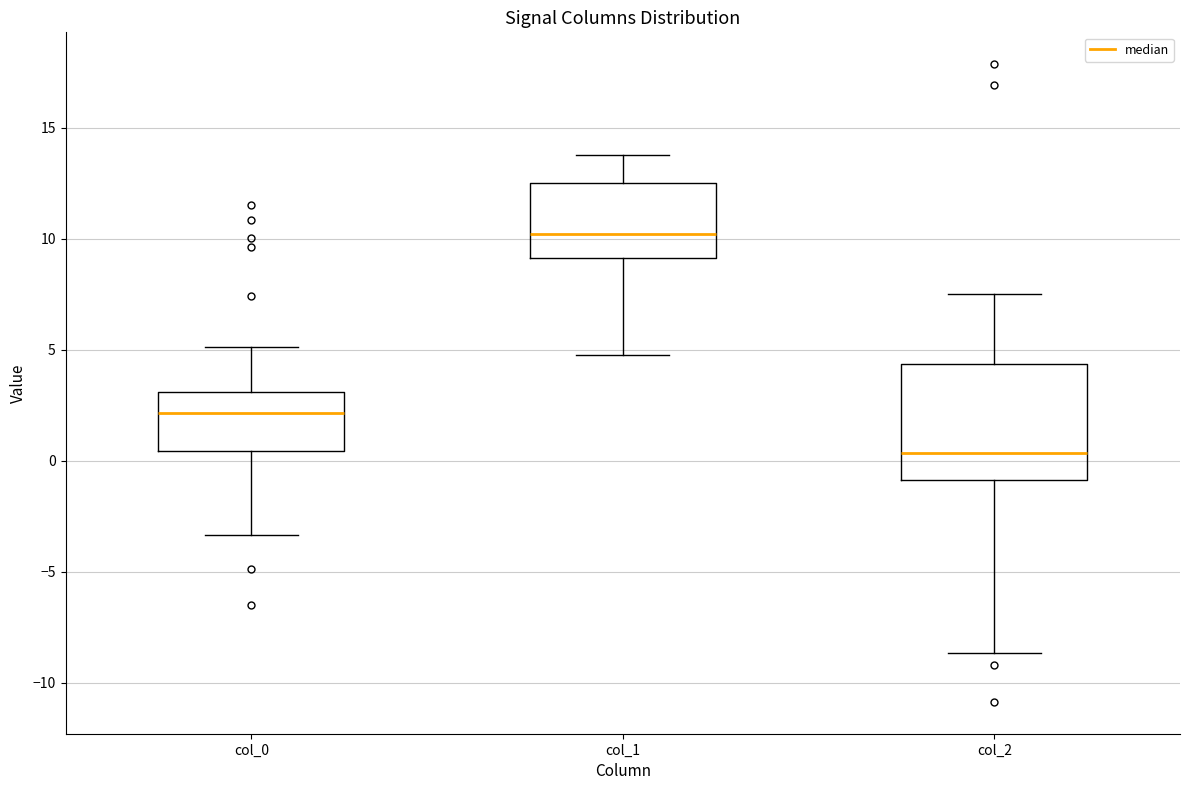

Which box has the lowest median line?

col_2